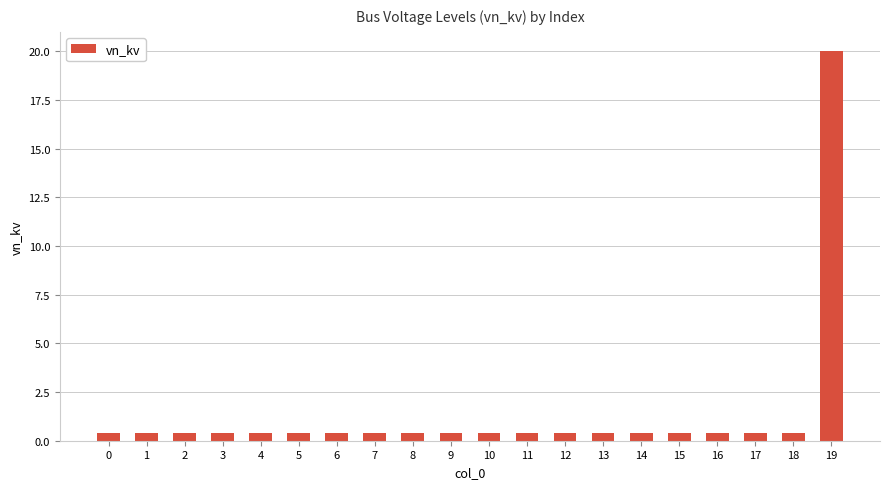

Which category has the highest value across all series?

19